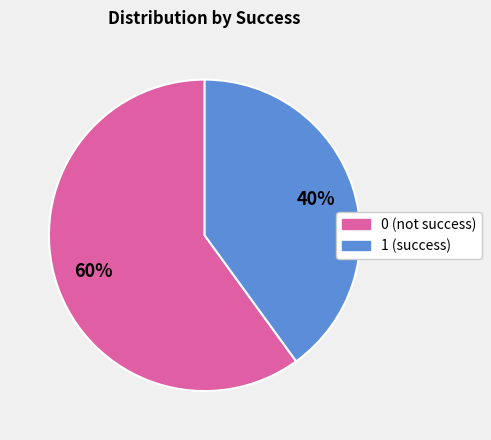

Count the number of slices in the pie.

2